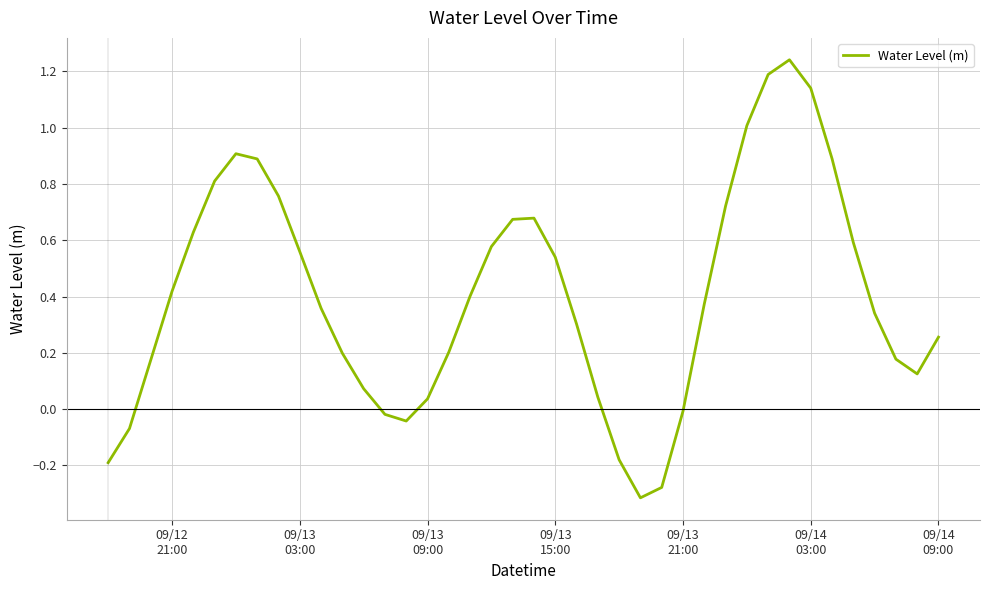

How many categories are shown in the chart?

40